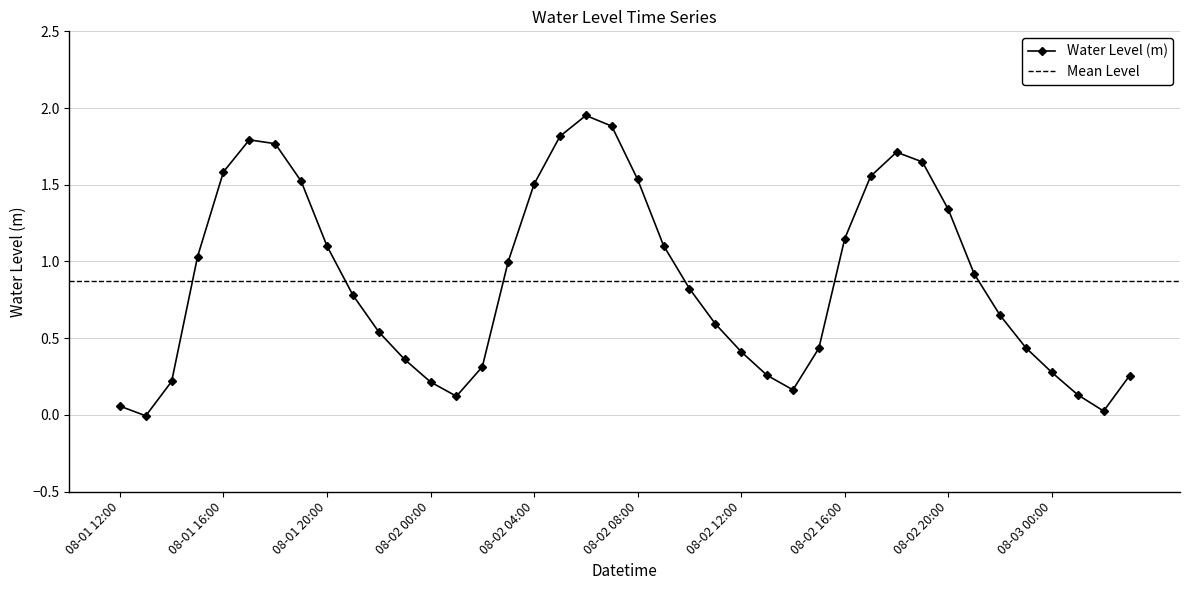

True or false: there are more than 2 points higher than both neighbors.

True